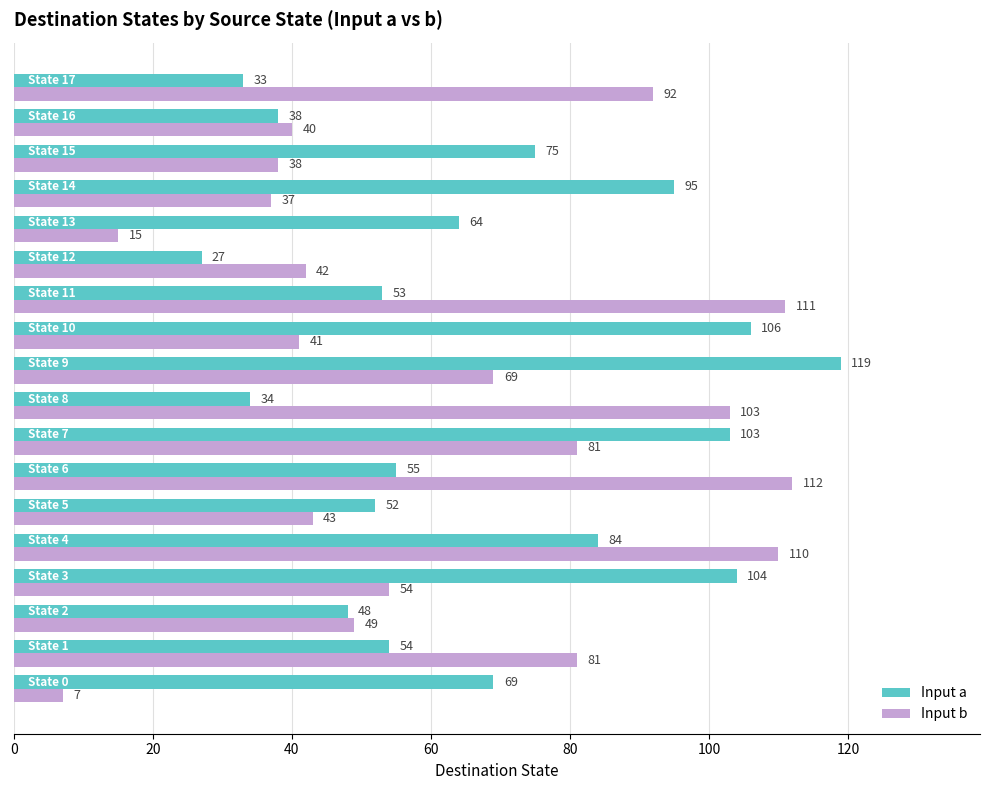

What is the highest value of the Input b series?

112